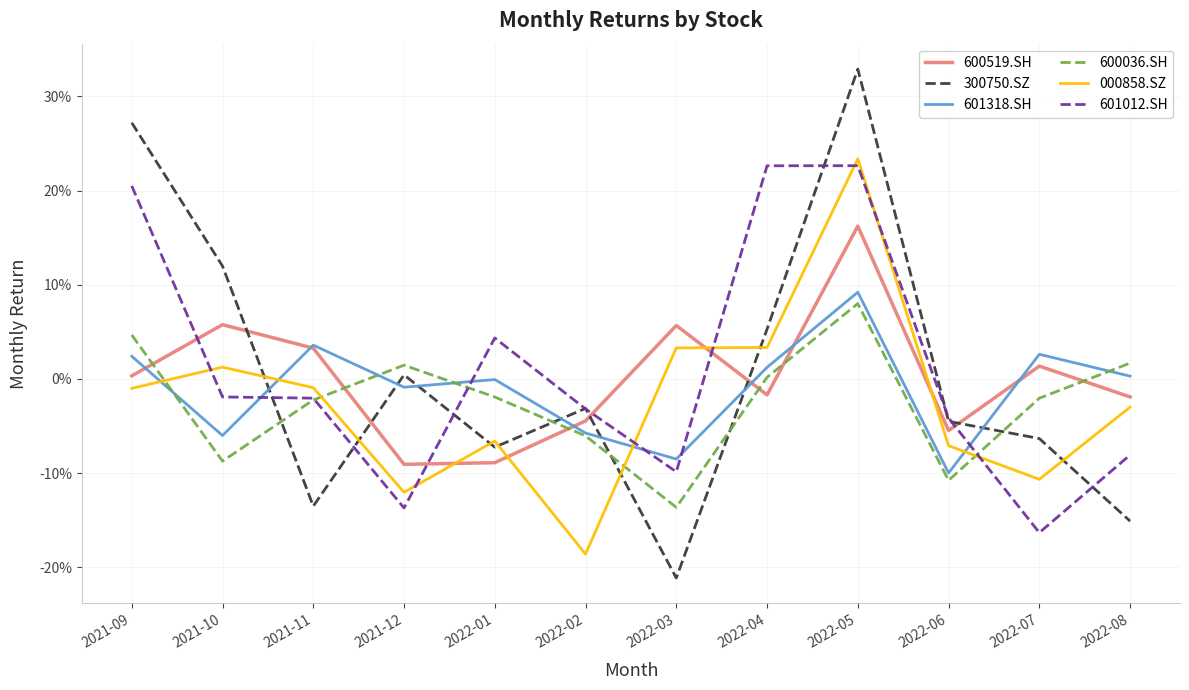

Where is the first local minimum for 601012.SH?

2021-12